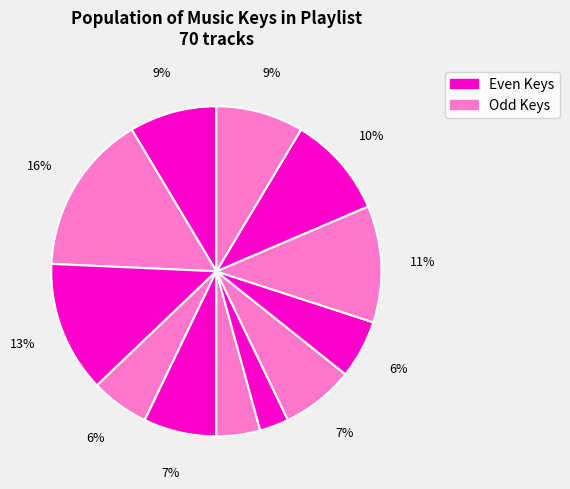

How many segments does this pie chart have?

12